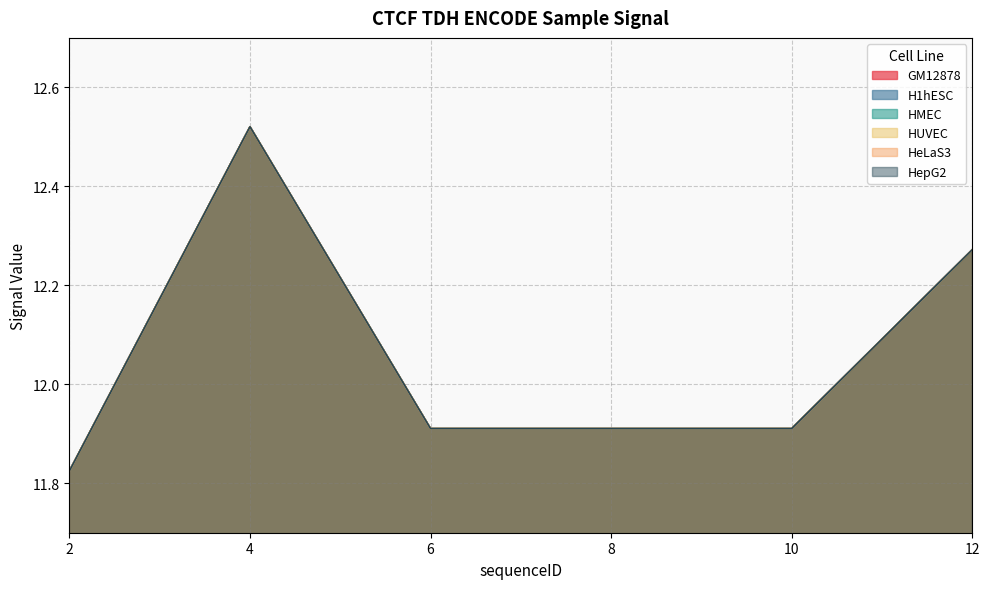

What is the difference between the maximum and minimum values in the HepG2 series?

0.7